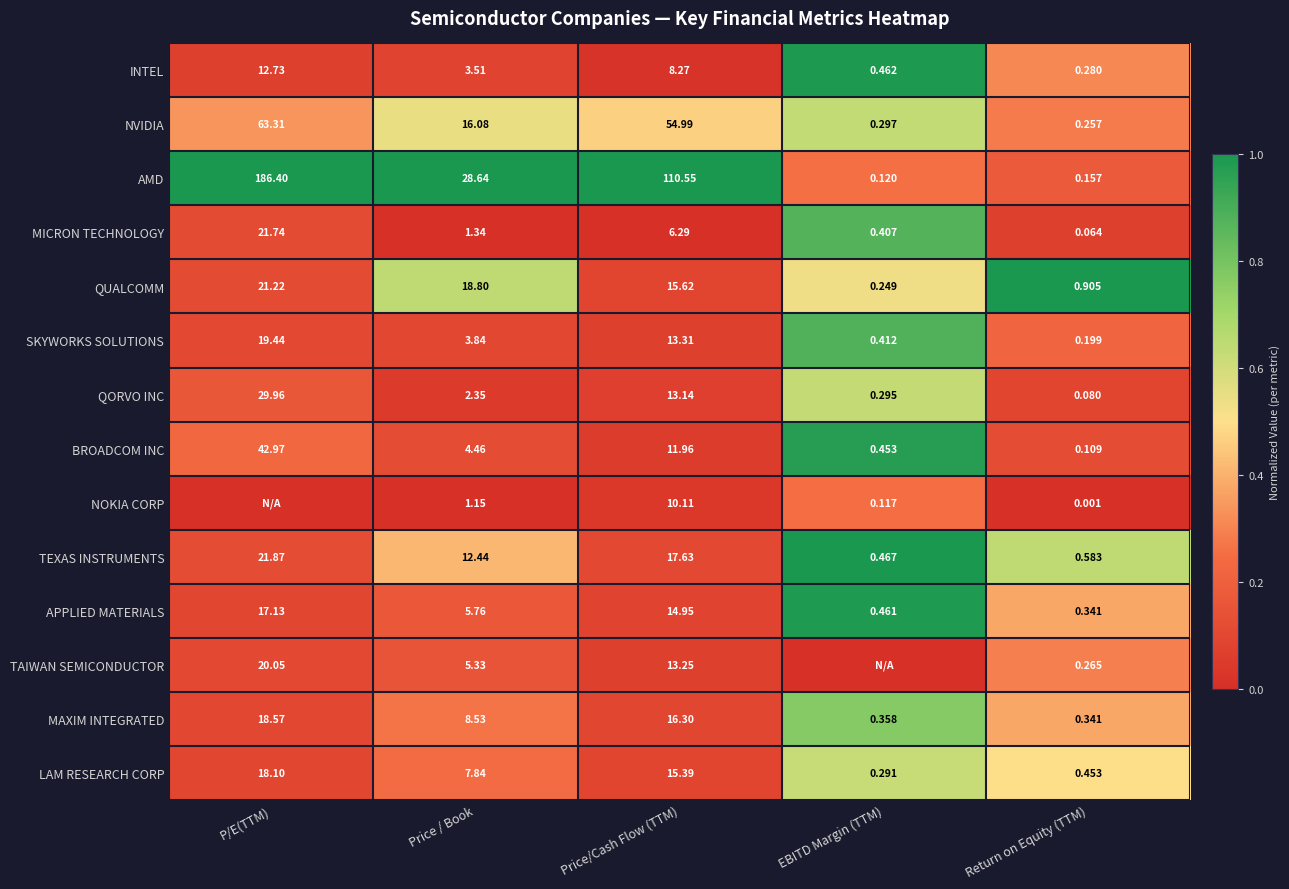

Which category has the lowest value in the LAM RESEARCH CORP series?

EBITD Margin (TTM)